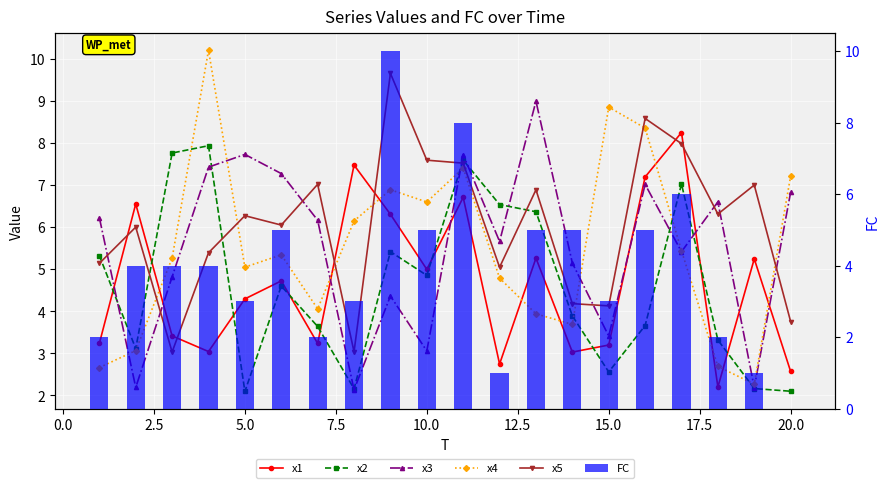

What are all the series names shown in the legend?

x1, x2, x3, x4, x5, FC